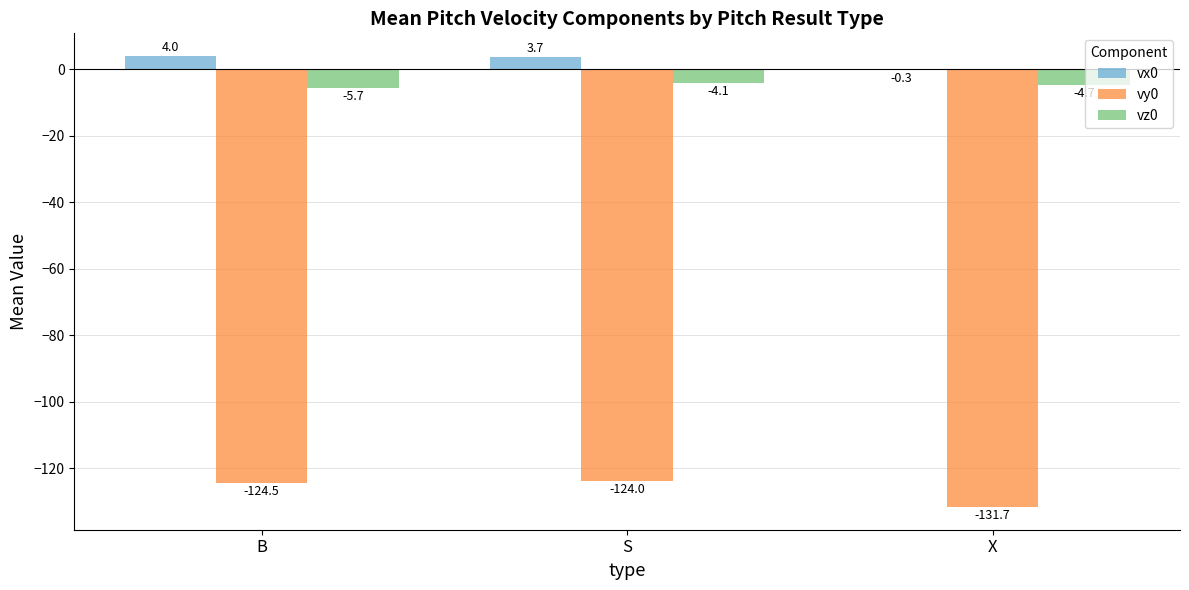

Which label corresponds to the largest value in the chart?

B